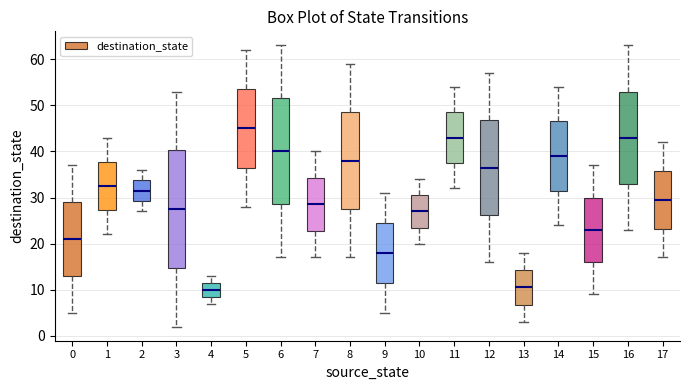

Which box's median line is the highest?

5